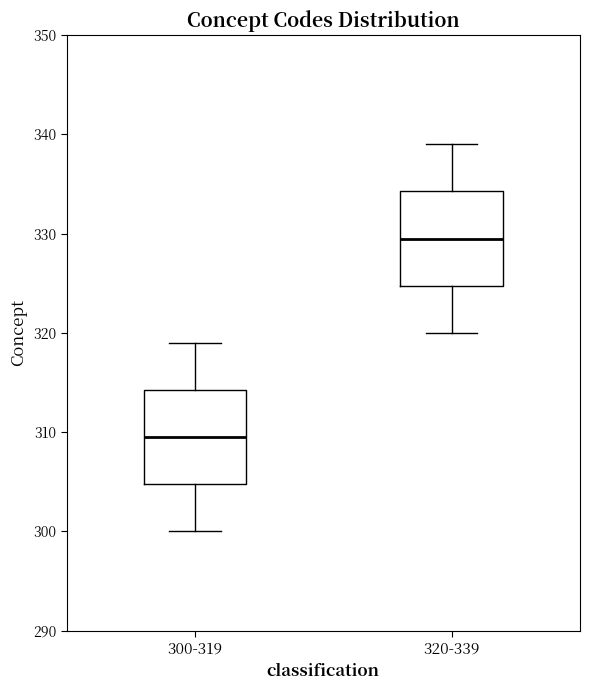

Where is the upper edge of the box for 300-319 on the y-axis? The values are not printed on the chart, so give them approximately, as read against the axis.

314